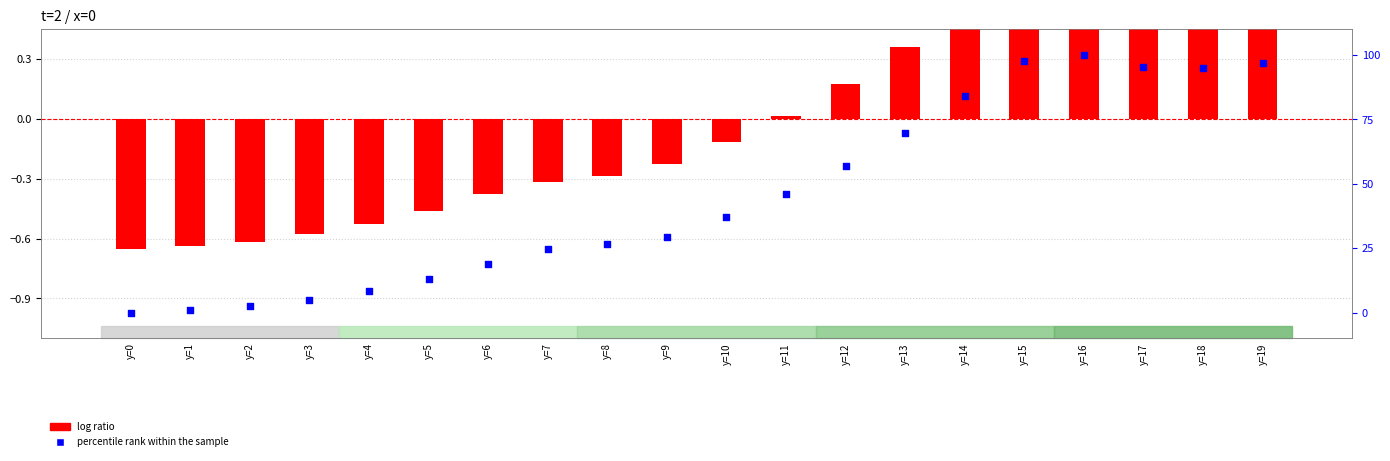

At how many categories does at least one series exceed 79?

6